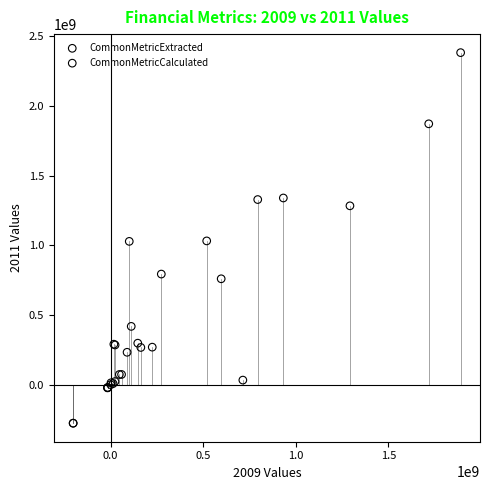

Which series reaches the maximum Y coordinate?

CommonMetricExtracted